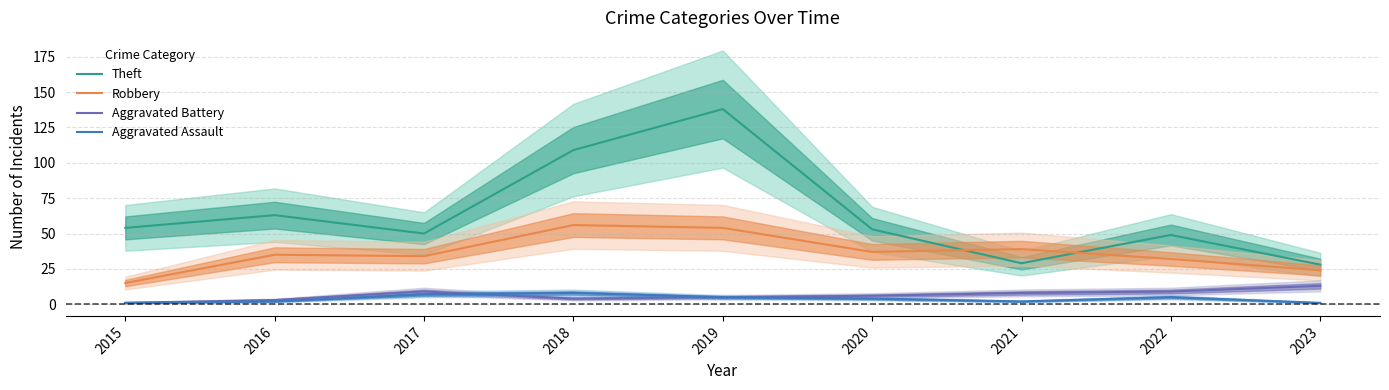

How many intersections are there between Aggravated Assault and Aggravated Battery?

1